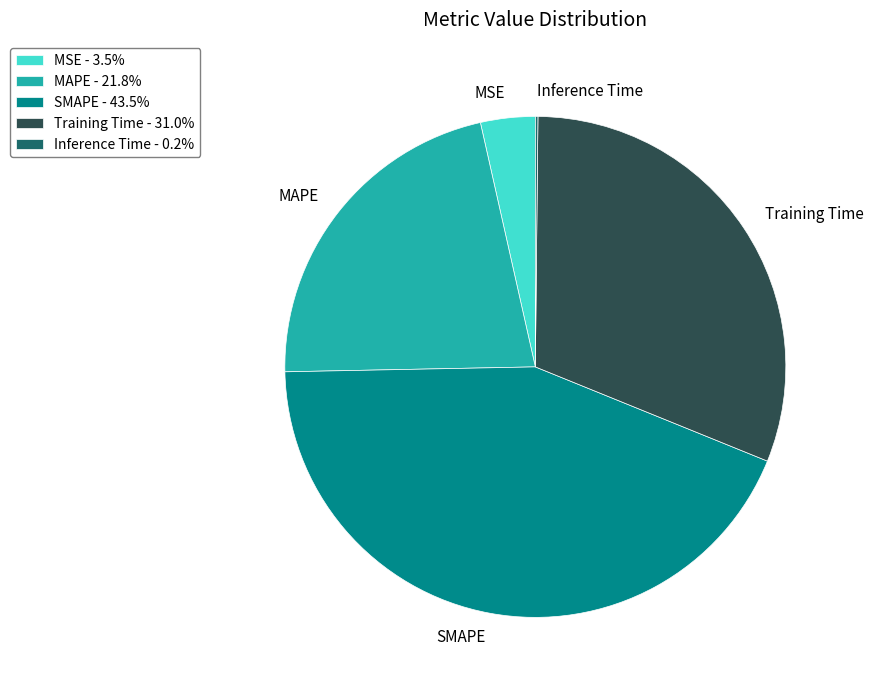

Which has a higher value, SMAPE or MAPE?

SMAPE